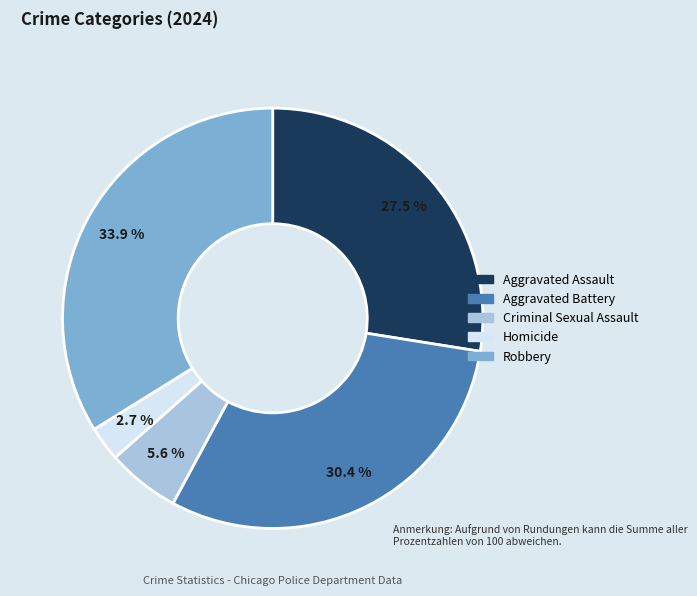

Which category has the biggest portion of the pie?

Robbery